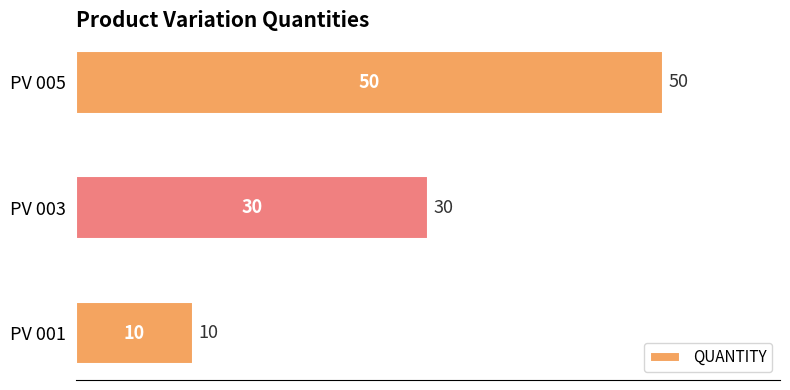

Is it true that the value at PV 003 is 44?

False